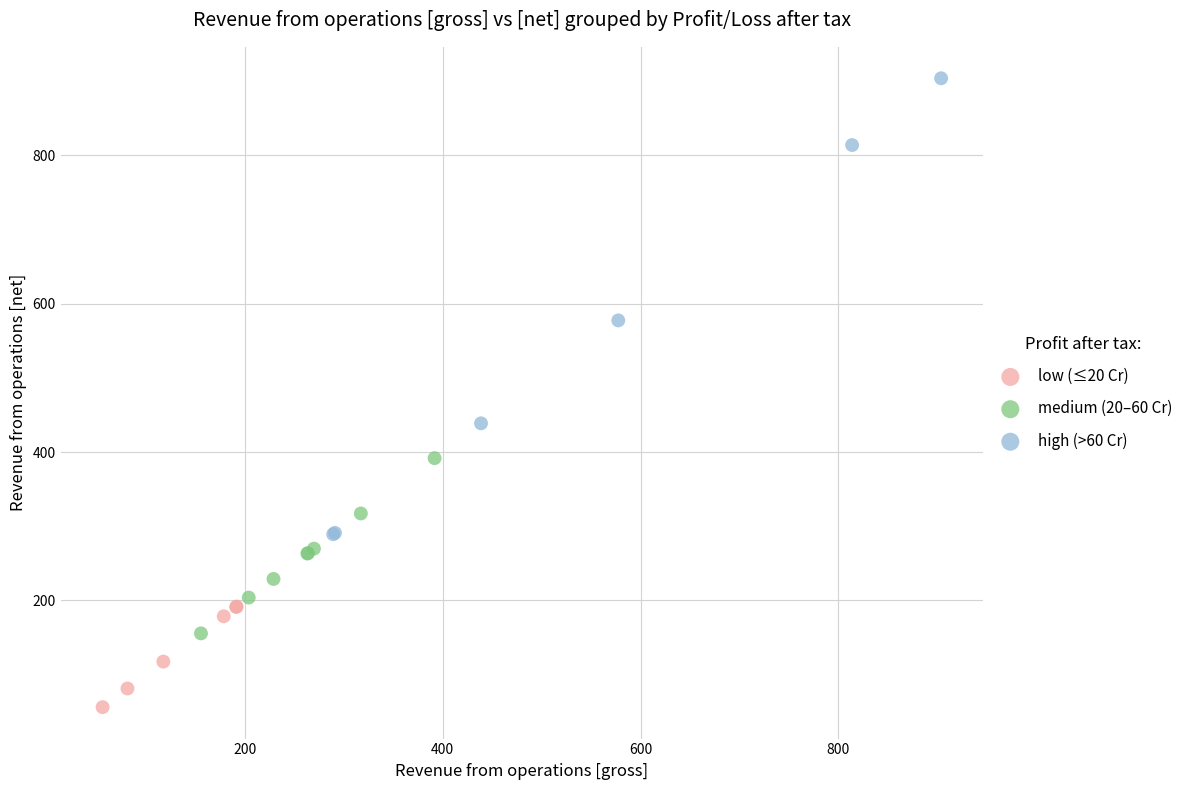

Which series has the largest Y range (max minus min)?

high (>60 Cr)